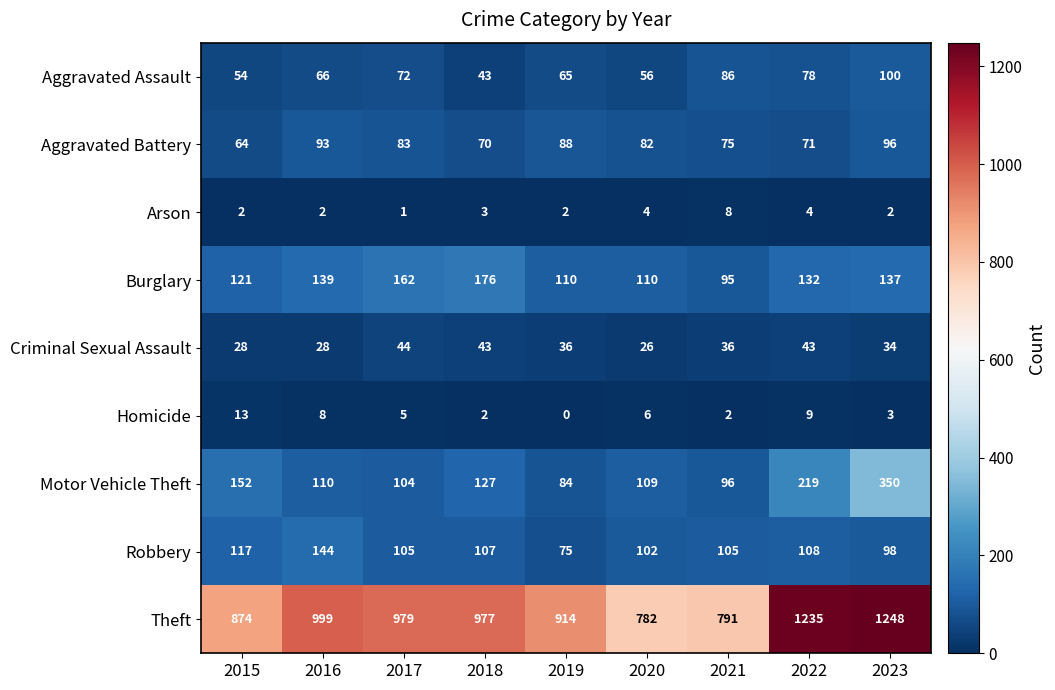

The Theft series shows 1235 at 2022. True or false?

True